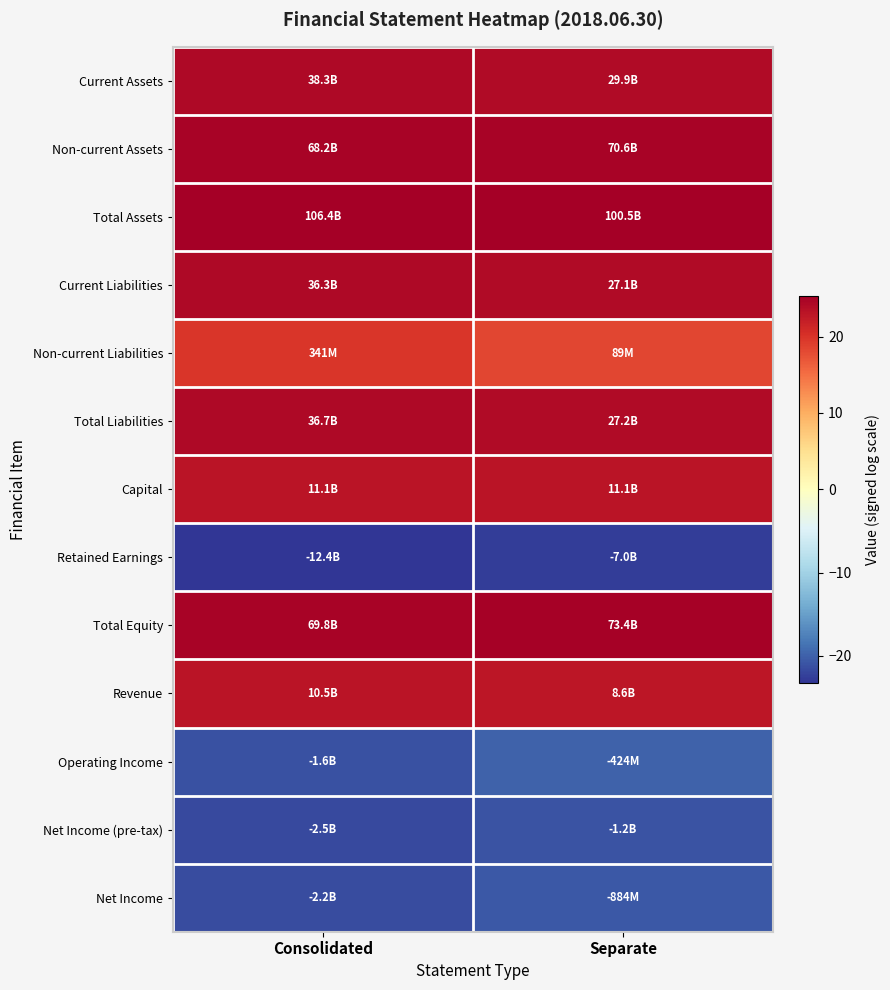

Reading left to right, extract all data points from this chart.

Current Assets: Consolidated=24.4	Separate=24.1
Non-current Assets: Consolidated=24.9	Separate=25.0
Total Assets: Consolidated=25.4	Separate=25.3
Current Liabilities: Consolidated=24.3	Separate=24.0
Non-current Liabilities: Consolidated=19.6	Separate=18.3
Total Liabilities: Consolidated=24.3	Separate=24.0
Capital: Consolidated=23.1	Separate=23.1
Retained Earnings: Consolidated=-23.2	Separate=-22.7
Total Equity: Consolidated=25.0	Separate=25.0
Revenue: Consolidated=23.1	Separate=22.9
Operating Income: Consolidated=-21.2	Separate=-19.9
Net Income (pre-tax): Consolidated=-21.6	Separate=-20.9
Net Income: Consolidated=-21.5	Separate=-20.6